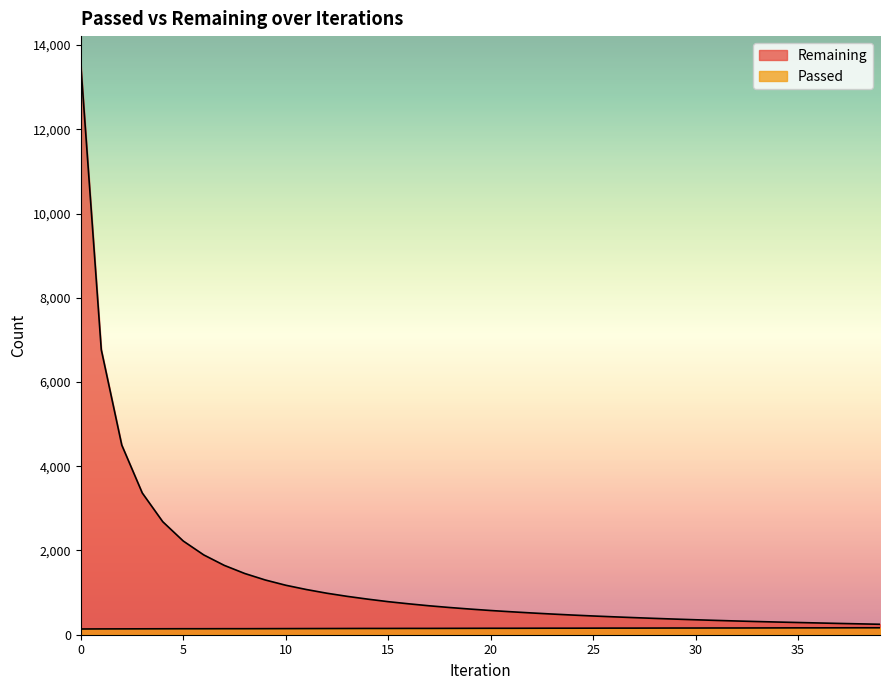

The value of Remaining at 35 is 82. True or false?

False